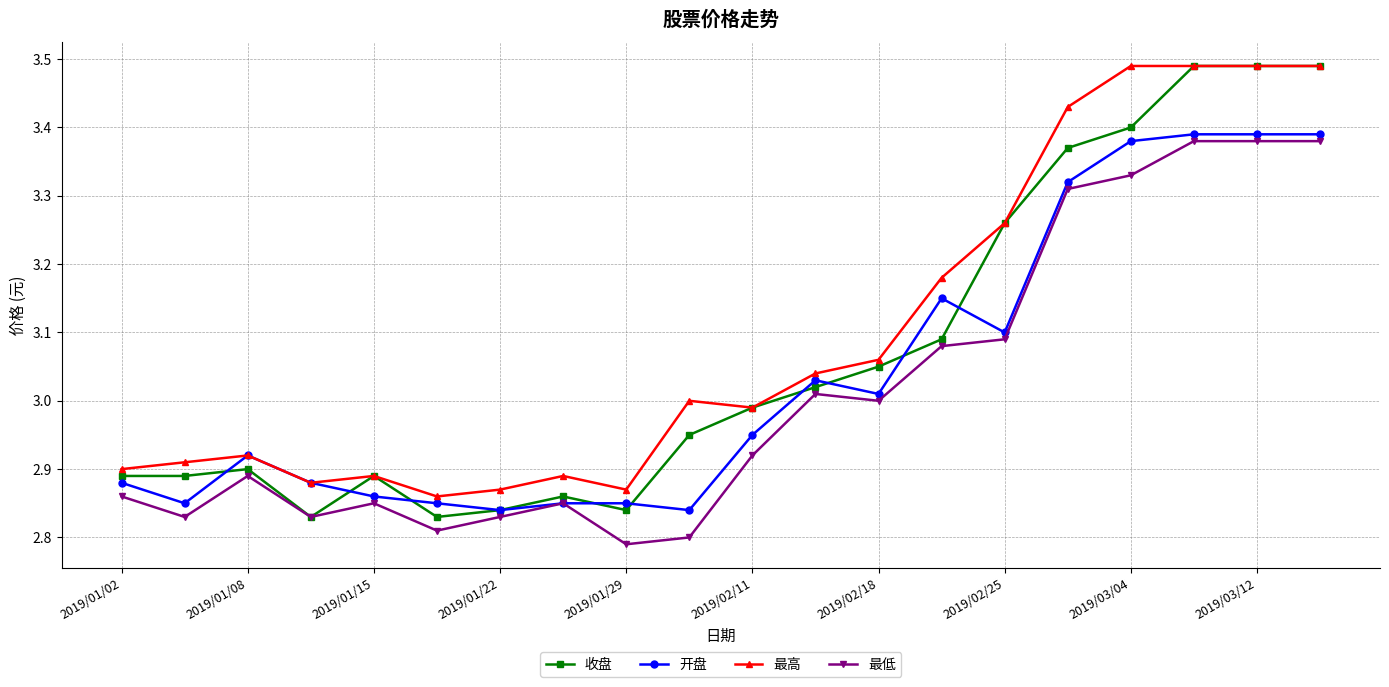

True or false: 最低 and 最高 cross at least once.

False